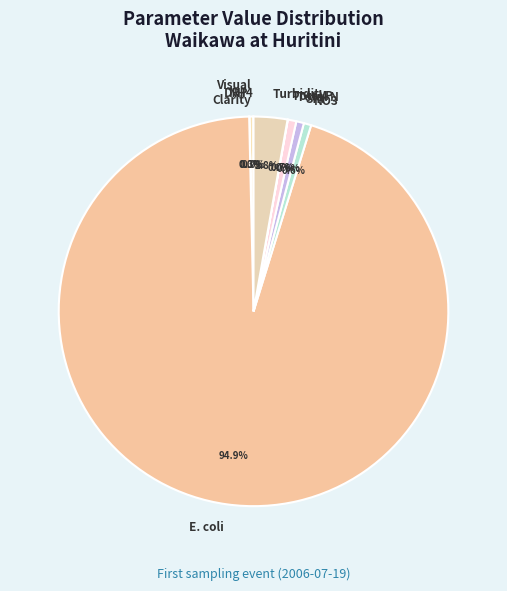

Which has a higher value, Visual Clarity or E. coli?

E. coli